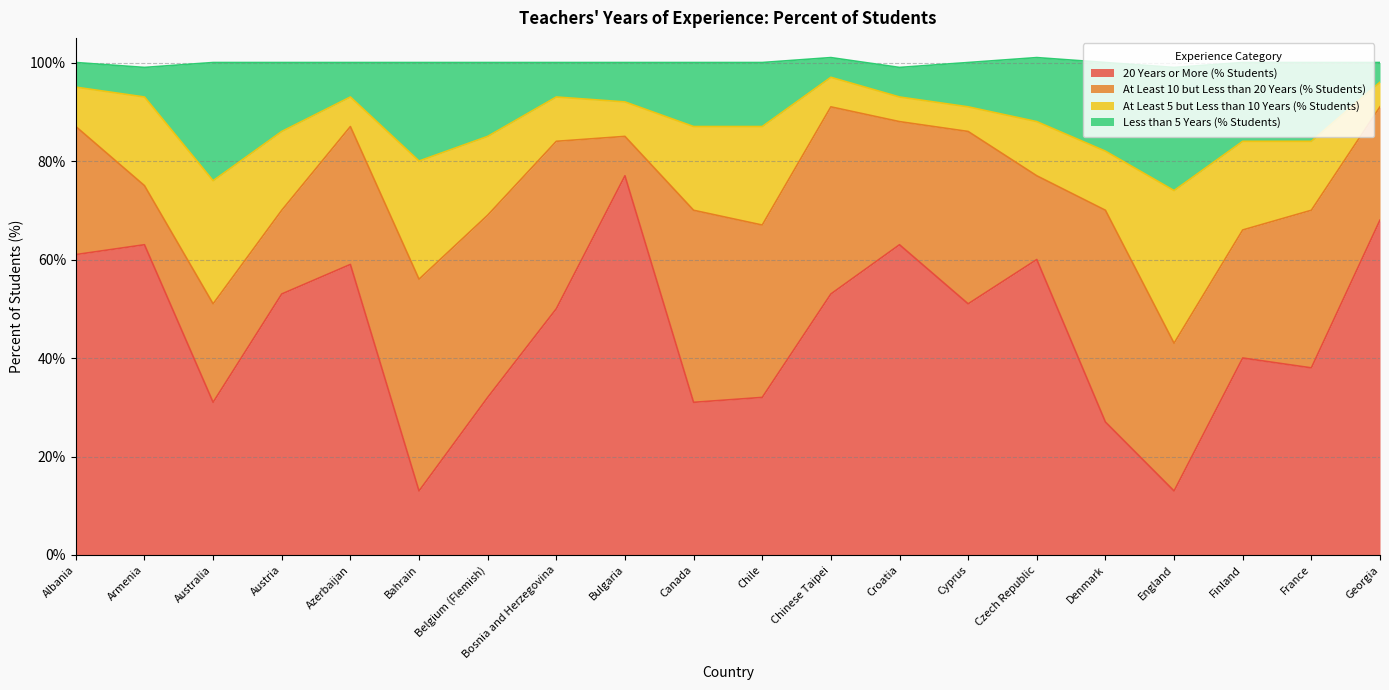

What is the average value of the 20 Years or More (% Students) series?

46